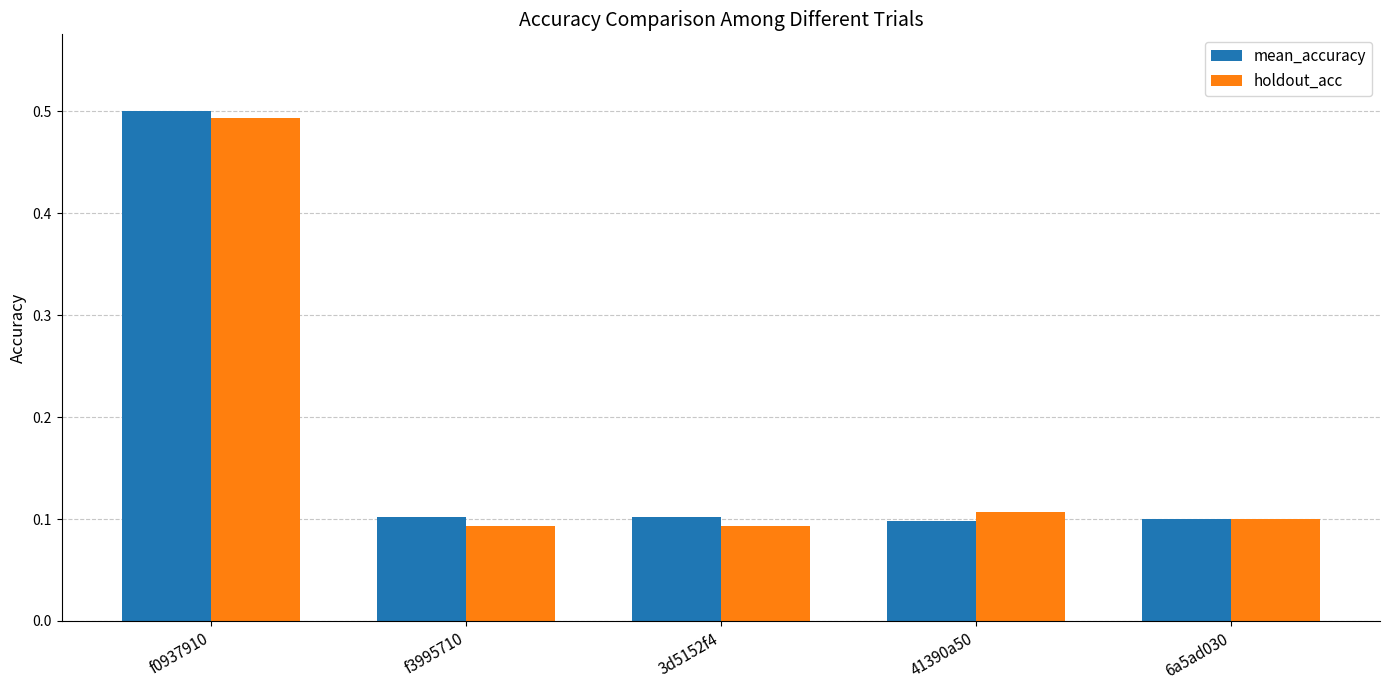

How many holdout_acc values are between 0 and 1?

5